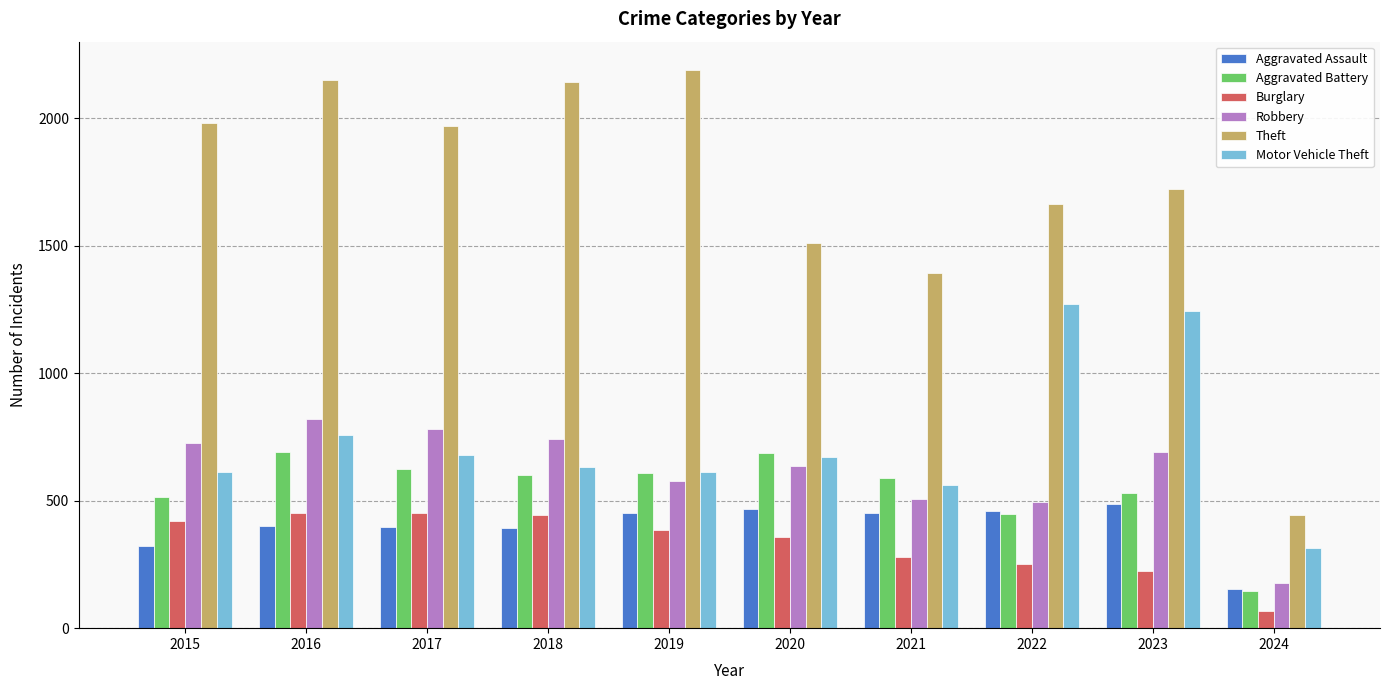

How many categories are shown in the chart?

10